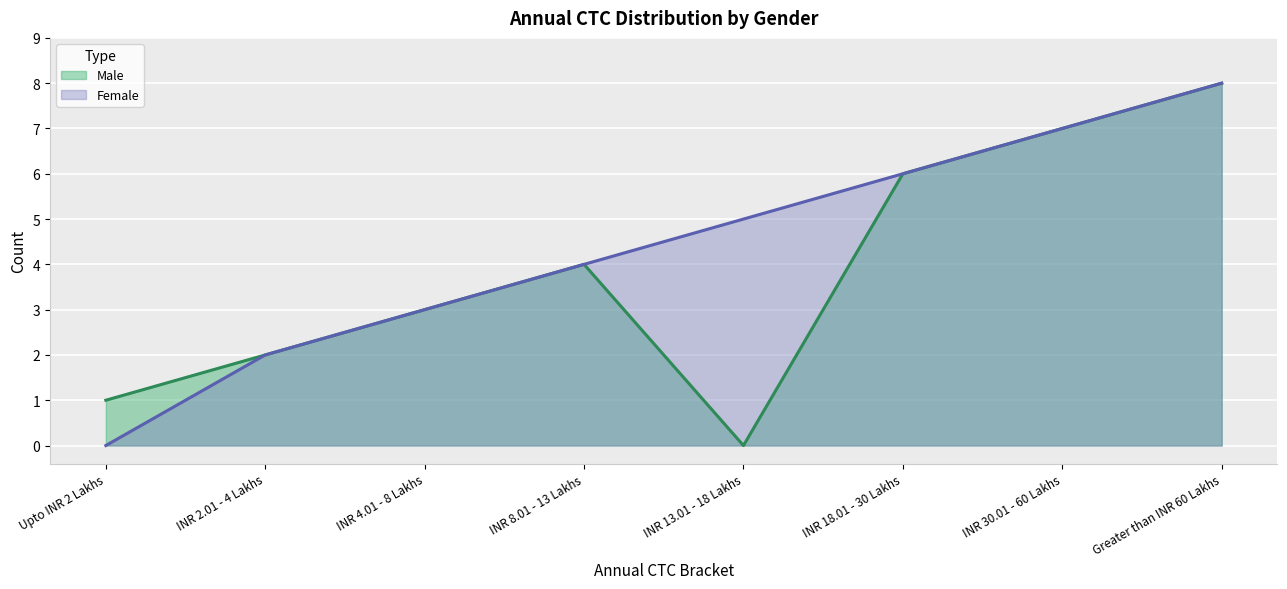

The Female series shows 3 at INR 2.01 - 4 Lakhs. True or false?

False